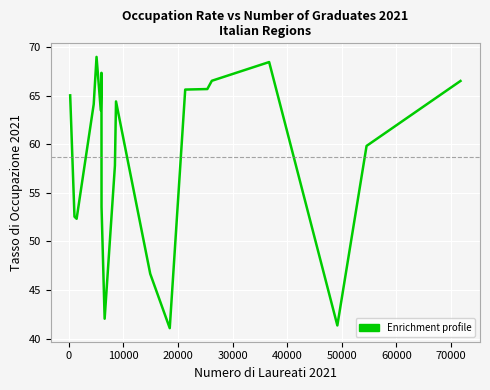

What is the smallest value displayed?

41.1